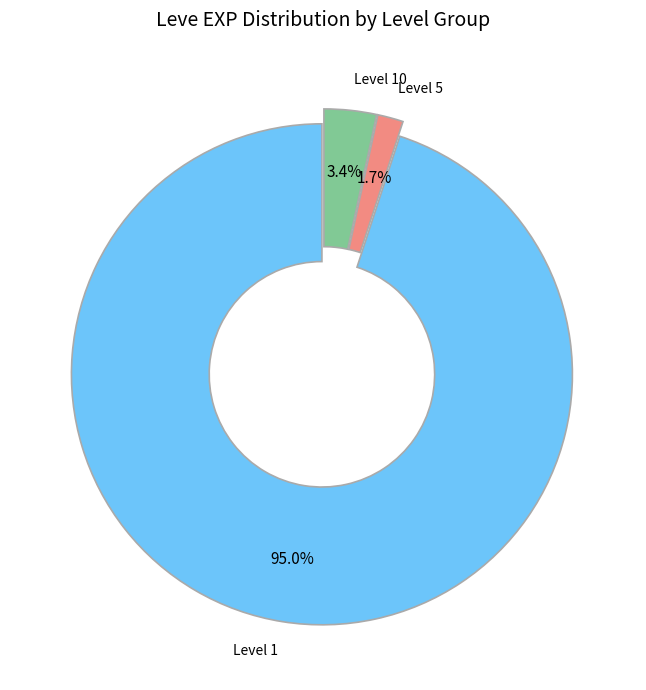

Is there a majority slice in this chart?

Yes